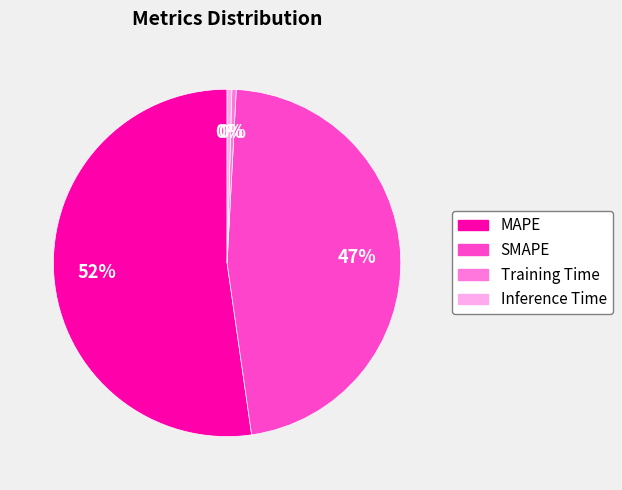

To the nearest percent, what is the combined percentage of MAPE and Inference Time?

53%